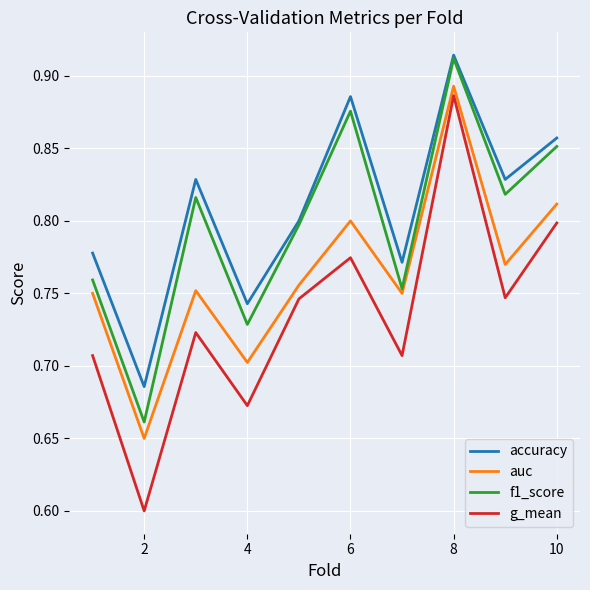

At how many categories does at least one series exceed 0?

10